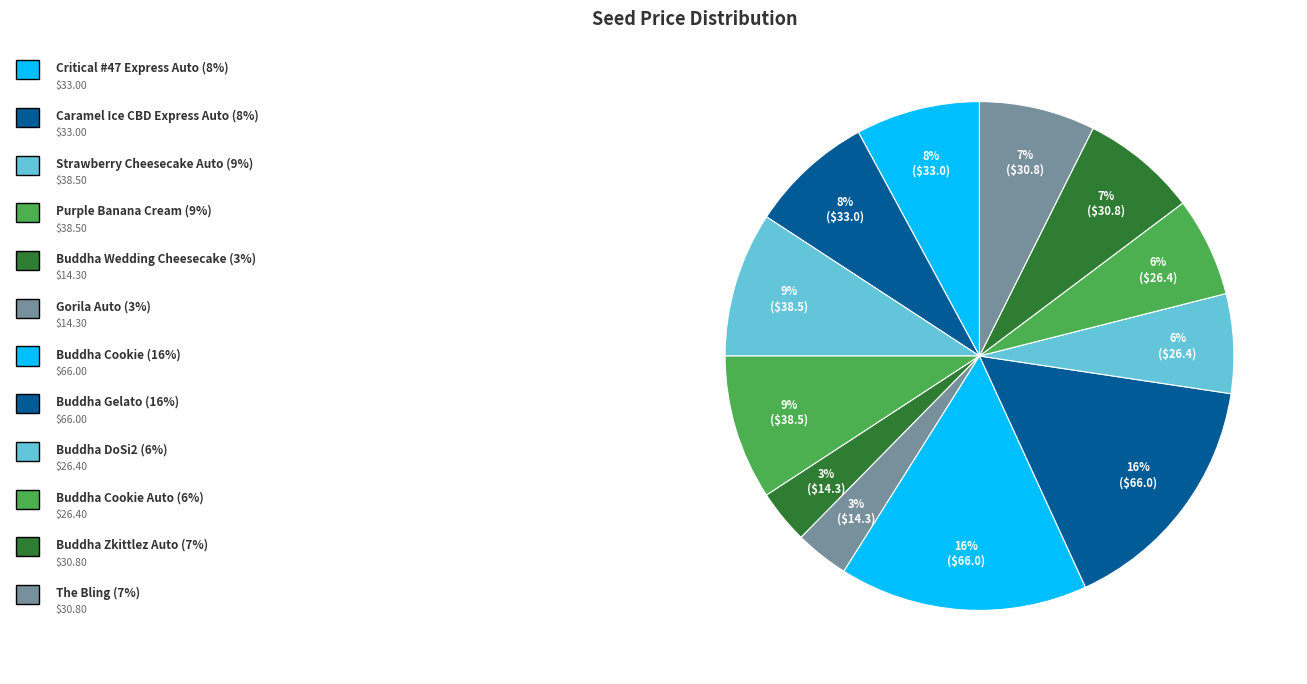

What is the largest slice in the pie chart?

Buddha Cookie